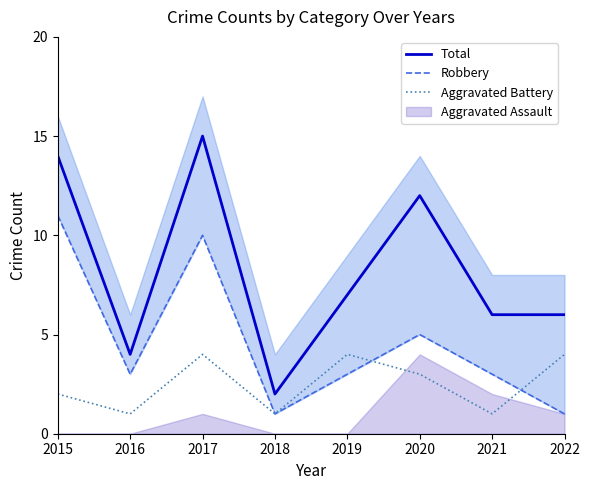

What is the sum of all Total values?

66